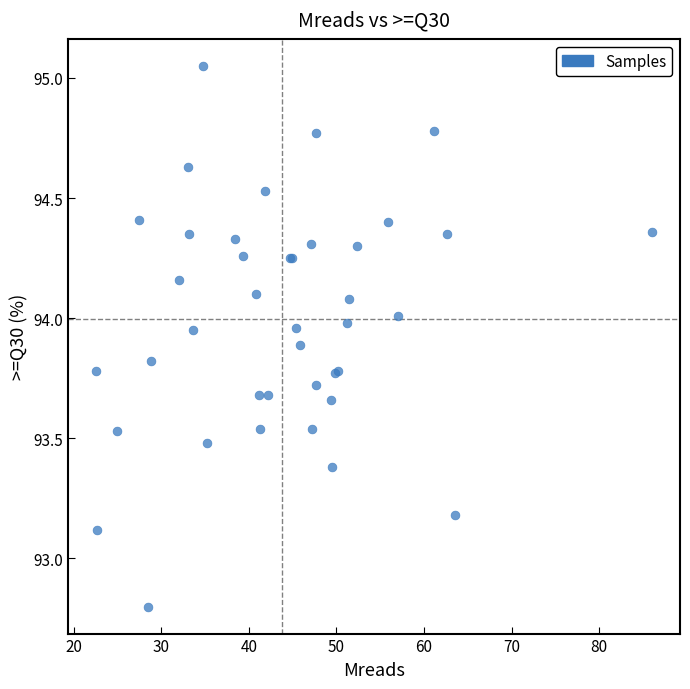

What Y value in the scatter plot is closest to 93?

93.1